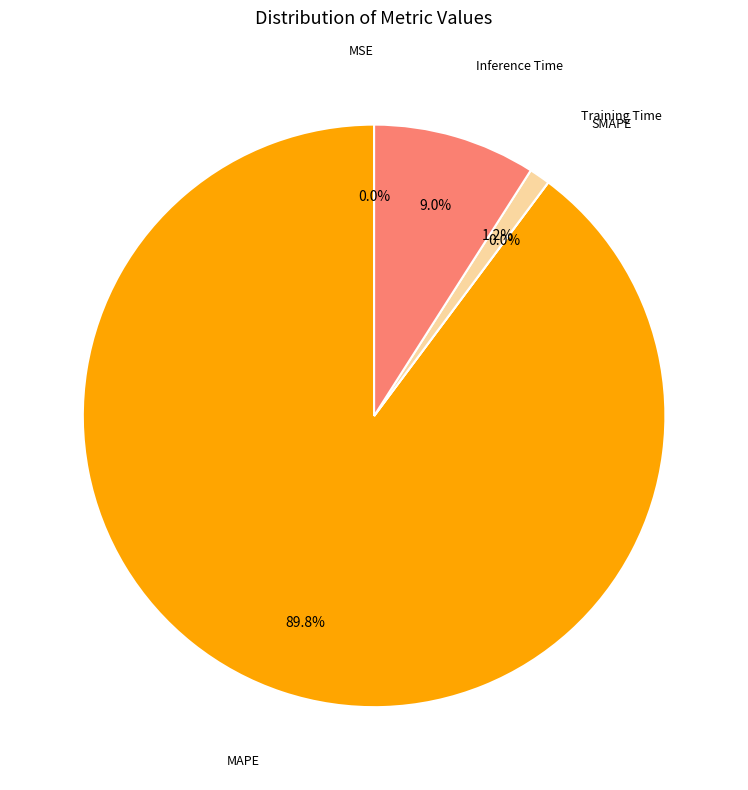

Count the number of slices in the pie.

5